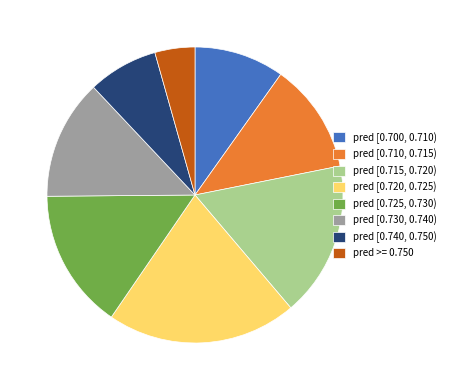

Between pred [0.700, 0.710) and pred [0.715, 0.720), which is larger?

pred [0.715, 0.720)